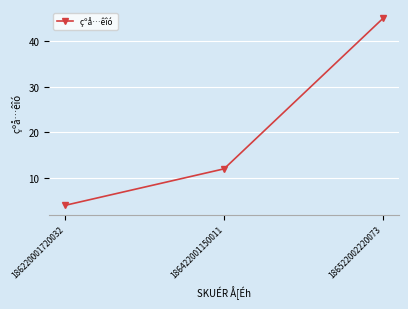

Which has a higher value, 186522002220073 or 186220001720032?

186522002220073